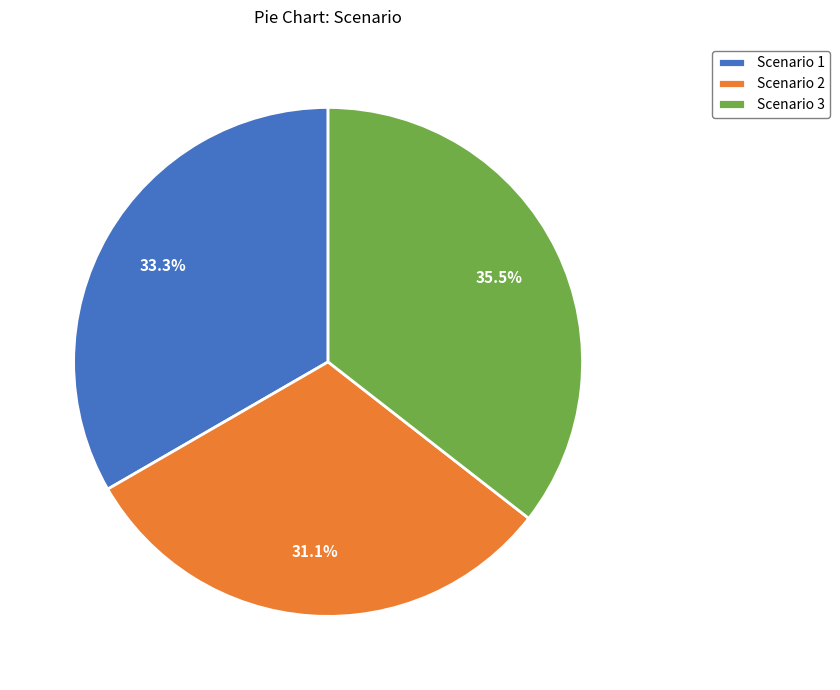

Does any single category account for the majority?

No